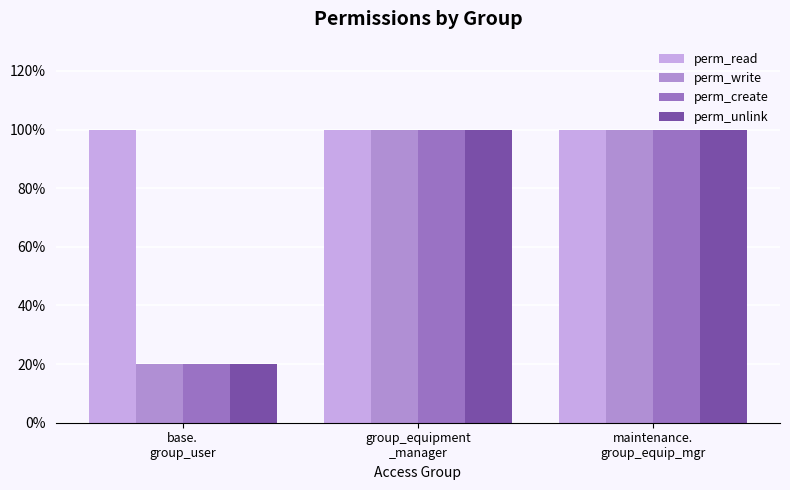

Which label corresponds to the smallest value in the chart?

base.
group_user